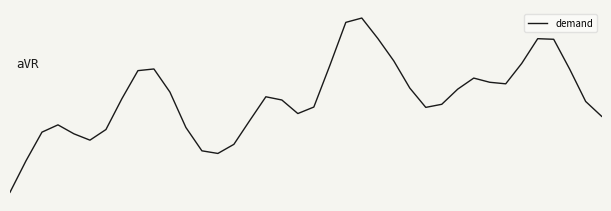

True or false: the data has more than 0 interior local peaks.

True